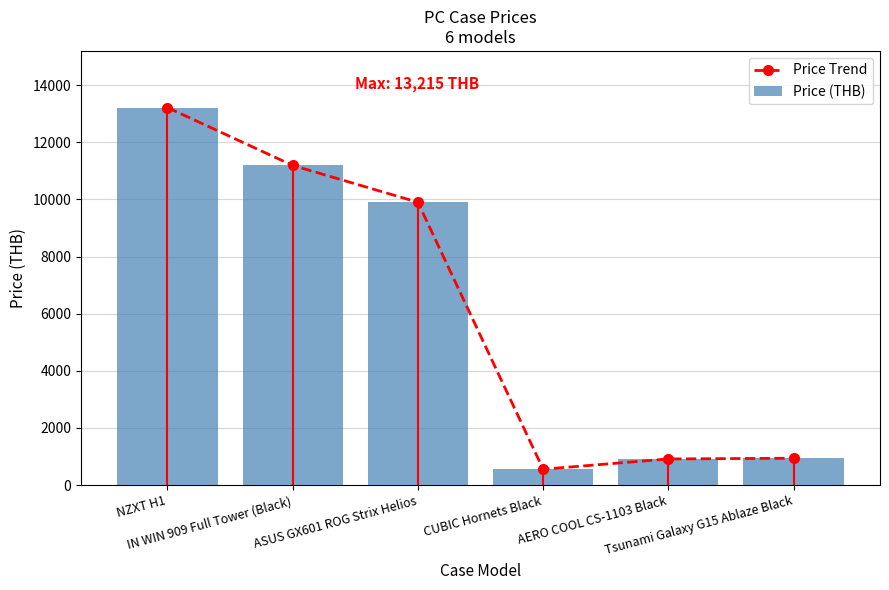

List the series in order of their peak value, lowest first.

Price Trend, Price (THB)